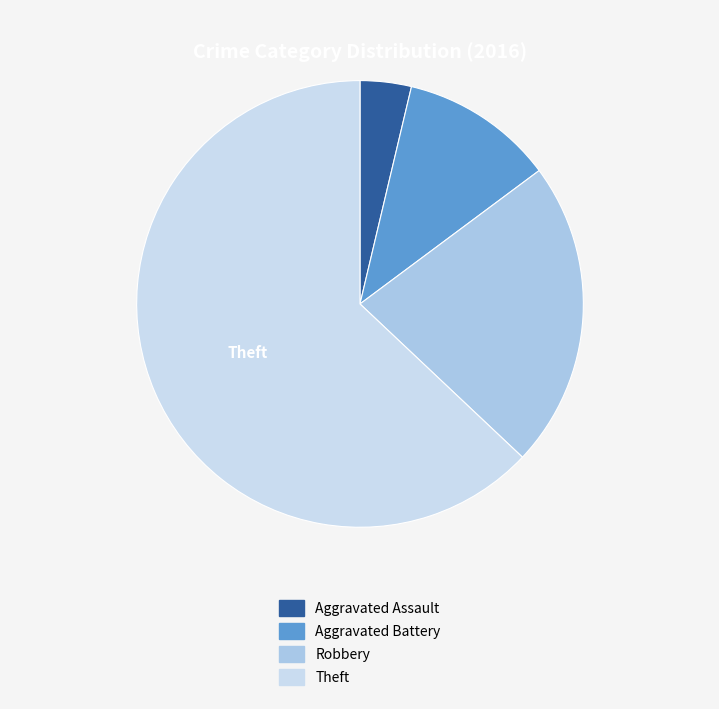

How many segments does this pie chart have?

4